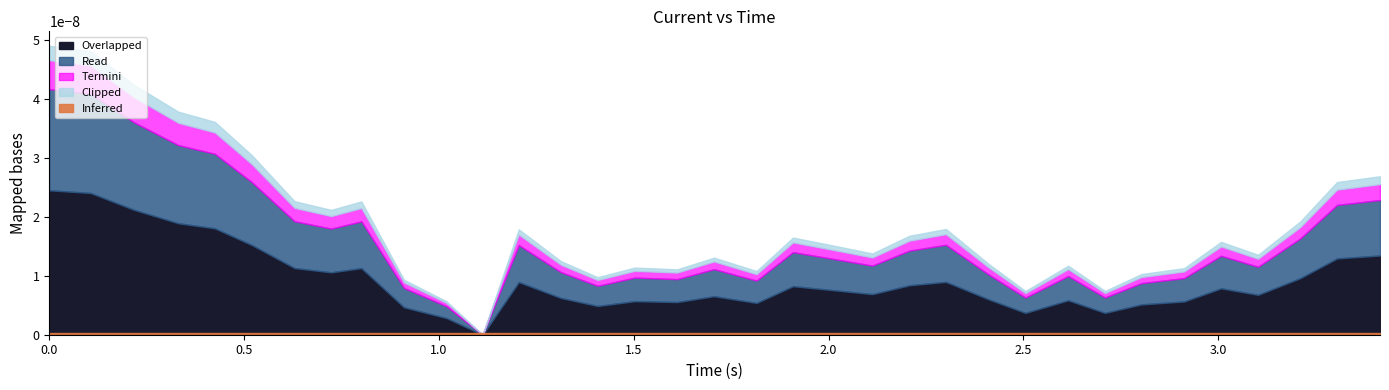

The current series shows 0.0 at 14. True or false?

False